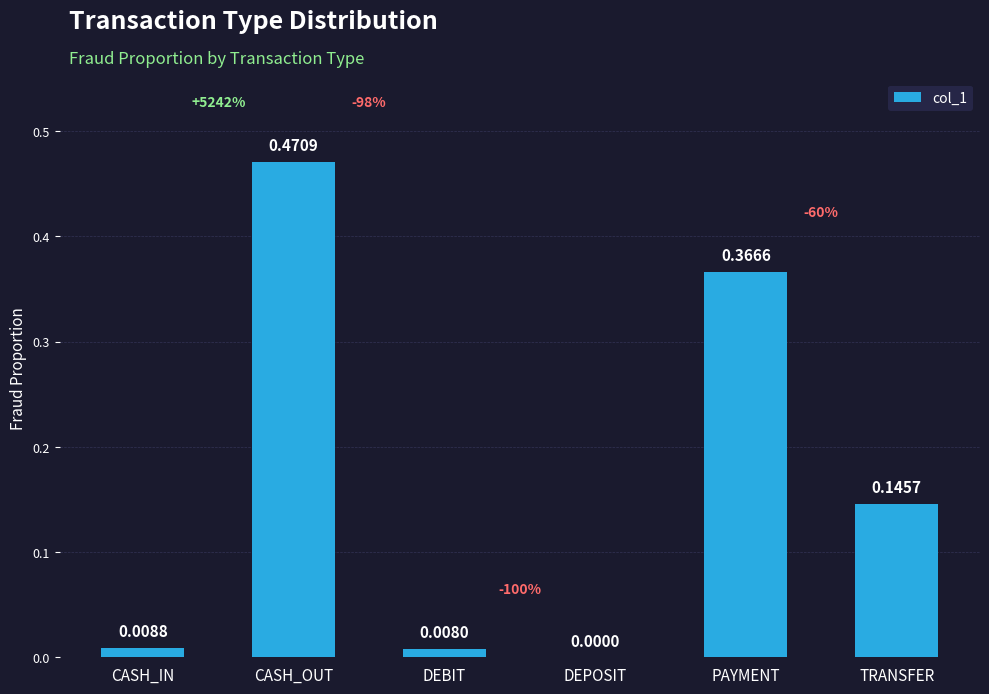

Where is the data nearest to the value 0?

DEPOSIT